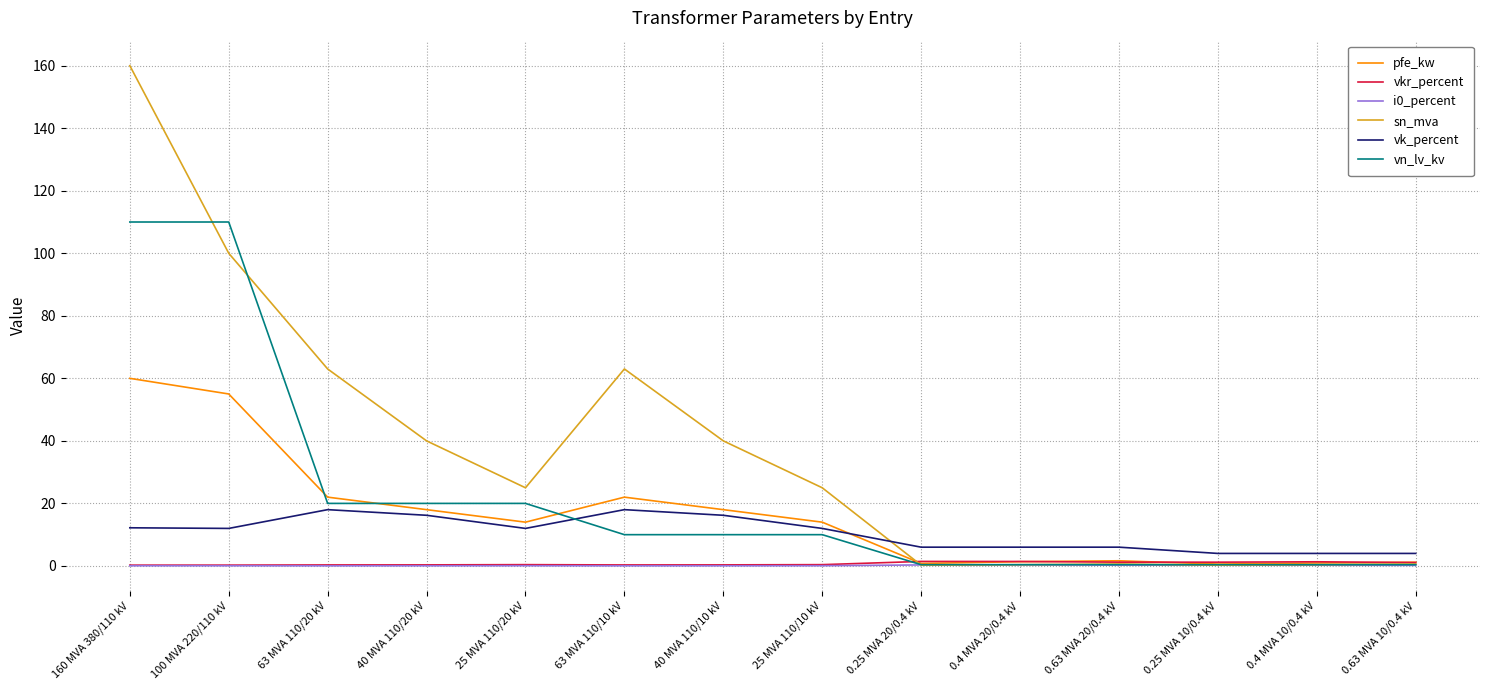

Which series has the widest spread of values?

sn_mva